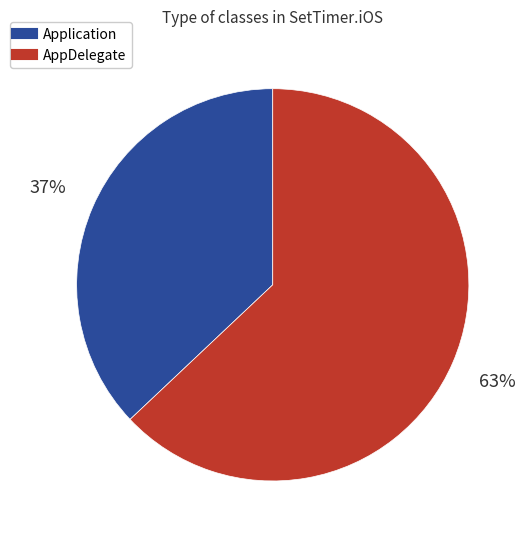

To the nearest percent, what is the combined percentage of AppDelegate and Application?

100%